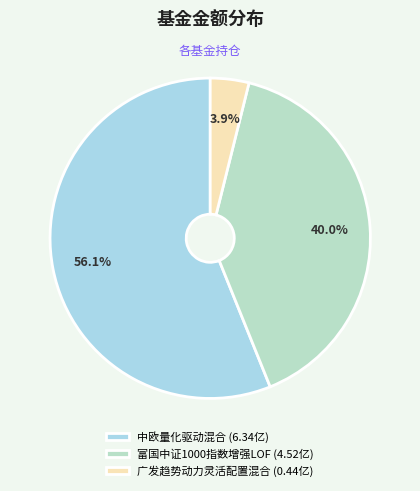

True or false: 富国中证1000指数增强LOF accounts for 29% of the total.

False